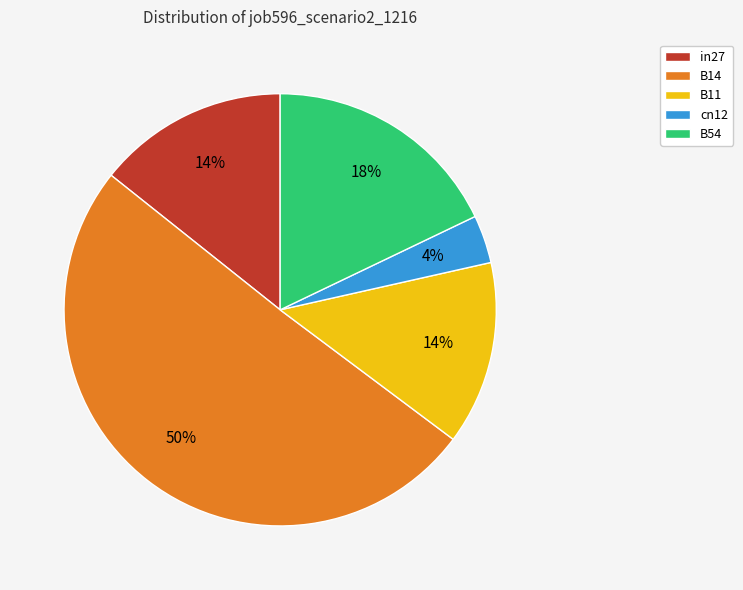

Count the number of slices in the pie.

5